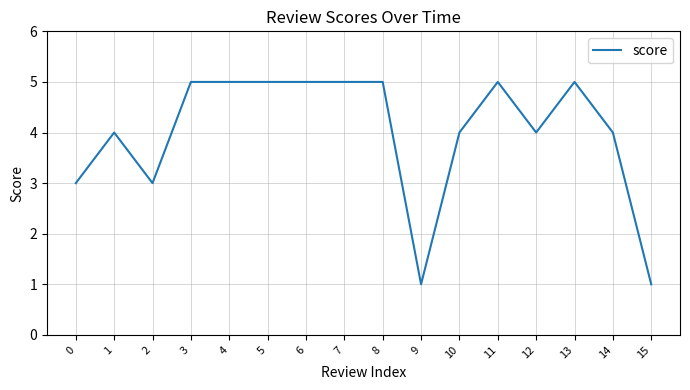

Approximately how many times larger is the value at 10 compared to 1?

1.0